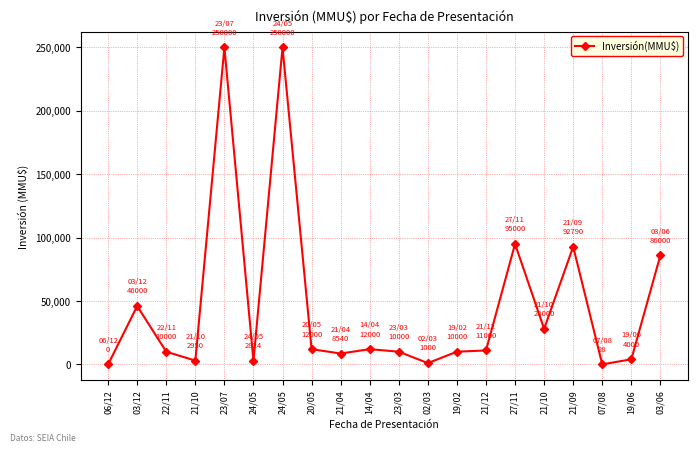

How many lines are shown in the chart?

1